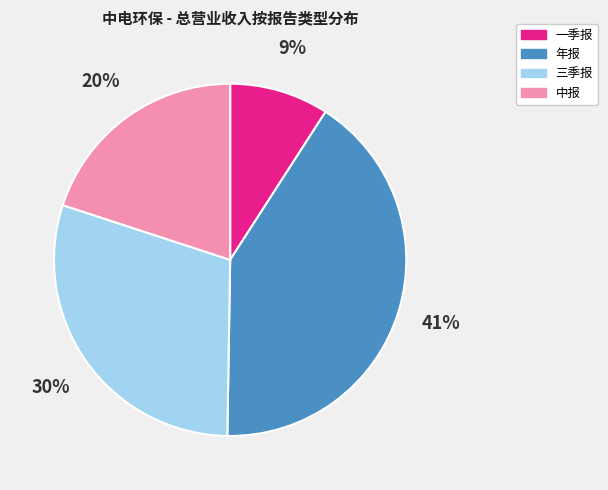

To the nearest percent, what is the average slice percentage?

25%